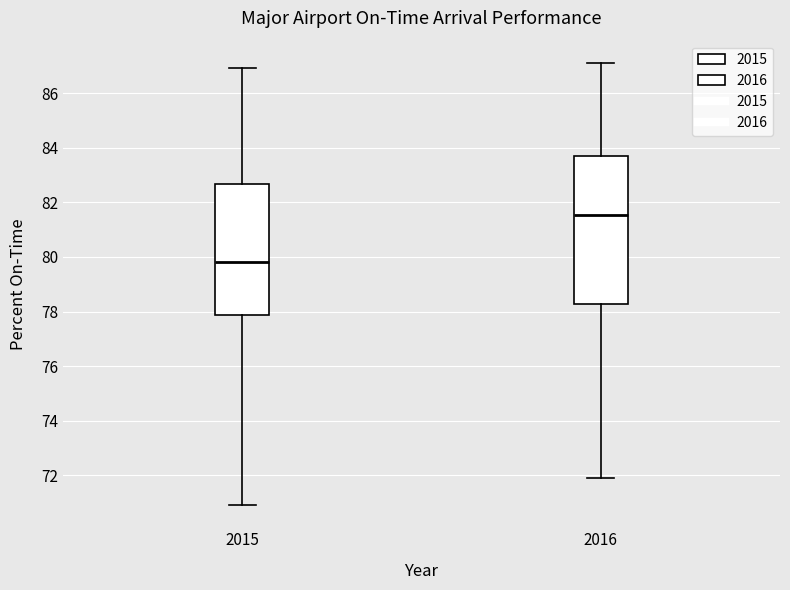

Reading left to right, read every box against the y-axis: the position of its median line, the range the box covers, and the ends of its whiskers. The values are not printed on the chart, so give them approximately, as read against the axis.

2015: median 79.8, box 77.8 to 82.6, whiskers 71.0 to 87.0
2016: median 81.6, box 78.2 to 83.8, whiskers 72.0 to 87.2